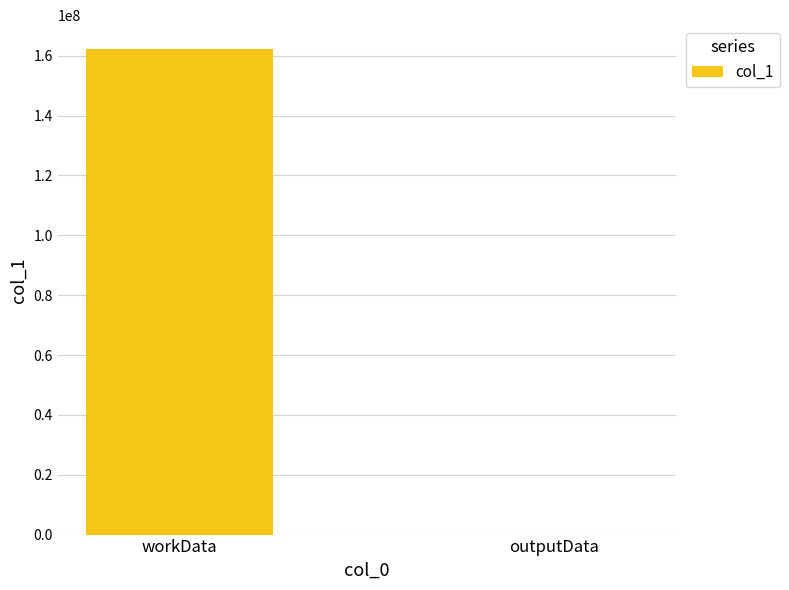

Reading right to left, transcribe all the data shown in this chart.

3750	162128116